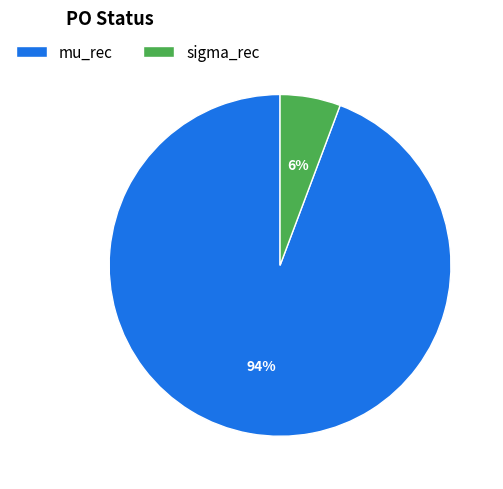

Which category accounts for the majority?

mu_rec